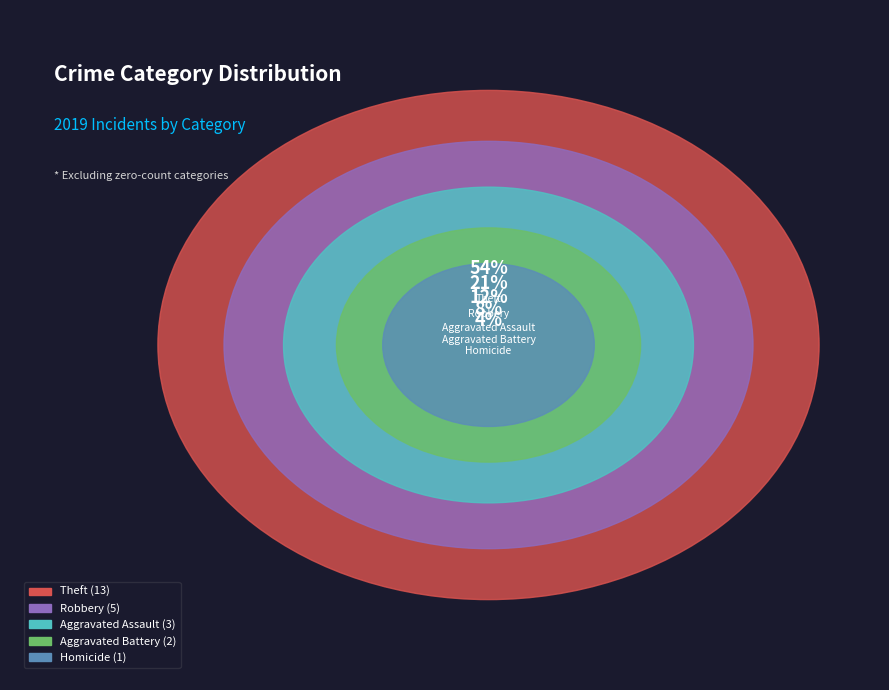

Does Theft represent more than half of the total?

Yes